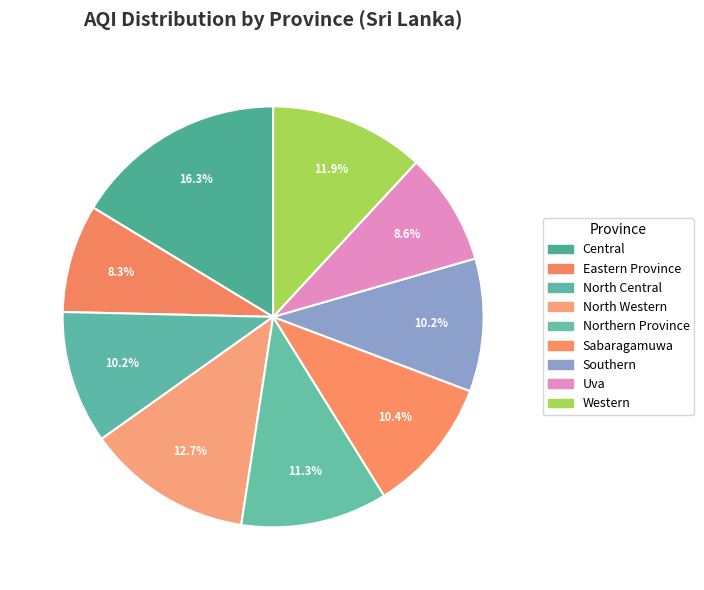

Count the number of slices in the pie.

9